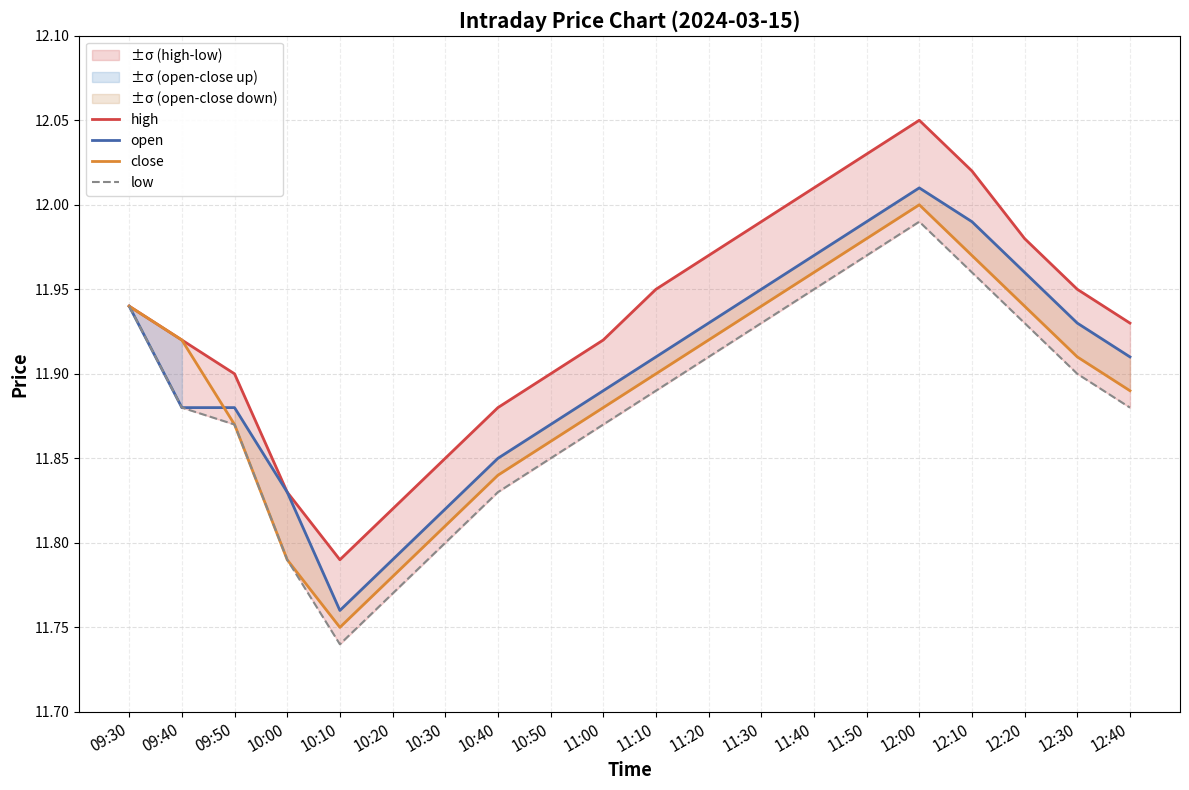

Reading left to right, what are all the values shown in this chart?

high: 09:30=11.9	09:40=11.9	09:50=11.9	10:00=11.8	10:10=11.8	10:20=11.8	10:30=11.8	10:40=11.9	10:50=11.9	11:00=11.9	11:10=11.9	11:20=12.0	11:30=12.0	11:40=12.0	11:50=12.0	12:00=12.1	12:10=12.0	12:20=12.0	12:30=11.9	12:40=11.9
open: 09:30=11.9	09:40=11.9	09:50=11.9	10:00=11.8	10:10=11.8	10:20=11.8	10:30=11.8	10:40=11.8	10:50=11.9	11:00=11.9	11:10=11.9	11:20=11.9	11:30=11.9	11:40=12.0	11:50=12.0	12:00=12.0	12:10=12.0	12:20=12.0	12:30=11.9	12:40=11.9
close: 09:30=11.9	09:40=11.9	09:50=11.9	10:00=11.8	10:10=11.8	10:20=11.8	10:30=11.8	10:40=11.8	10:50=11.9	11:00=11.9	11:10=11.9	11:20=11.9	11:30=11.9	11:40=12.0	11:50=12.0	12:00=12.0	12:10=12.0	12:20=11.9	12:30=11.9	12:40=11.9
low: 09:30=11.9	09:40=11.9	09:50=11.9	10:00=11.8	10:10=11.7	10:20=11.8	10:30=11.8	10:40=11.8	10:50=11.8	11:00=11.9	11:10=11.9	11:20=11.9	11:30=11.9	11:40=11.9	11:50=12.0	12:00=12.0	12:10=12.0	12:20=11.9	12:30=11.9	12:40=11.9